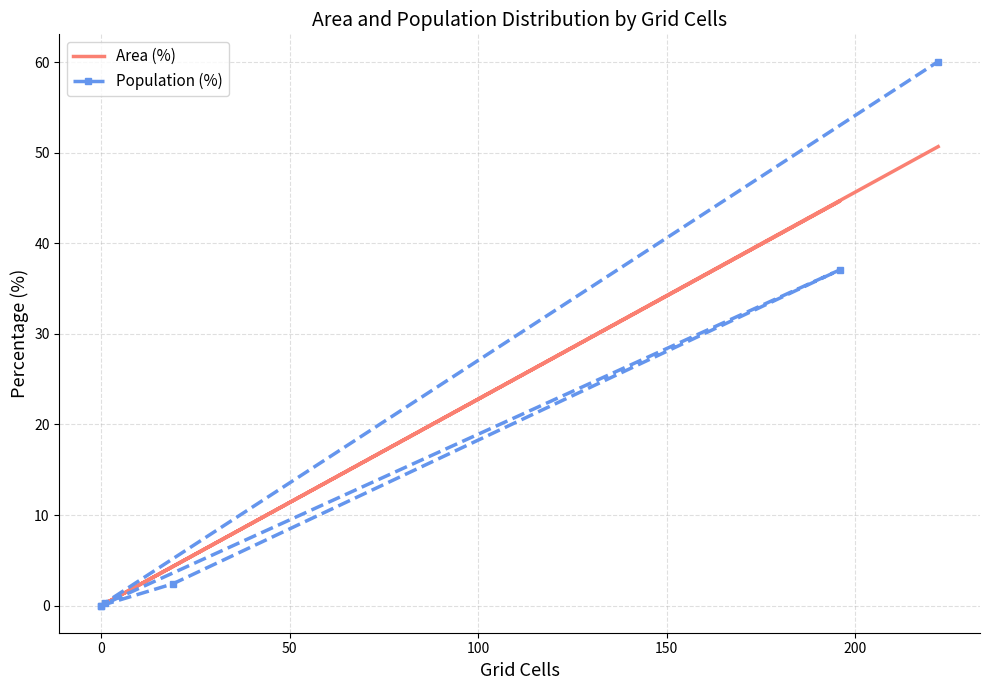

How many values in the Population (%) series exceed 2?

3